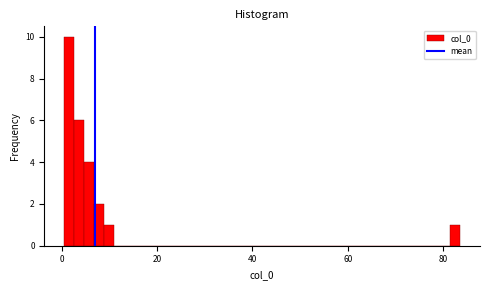

Read against the x-axis, roughly where is the centre of the tallest bar?

2